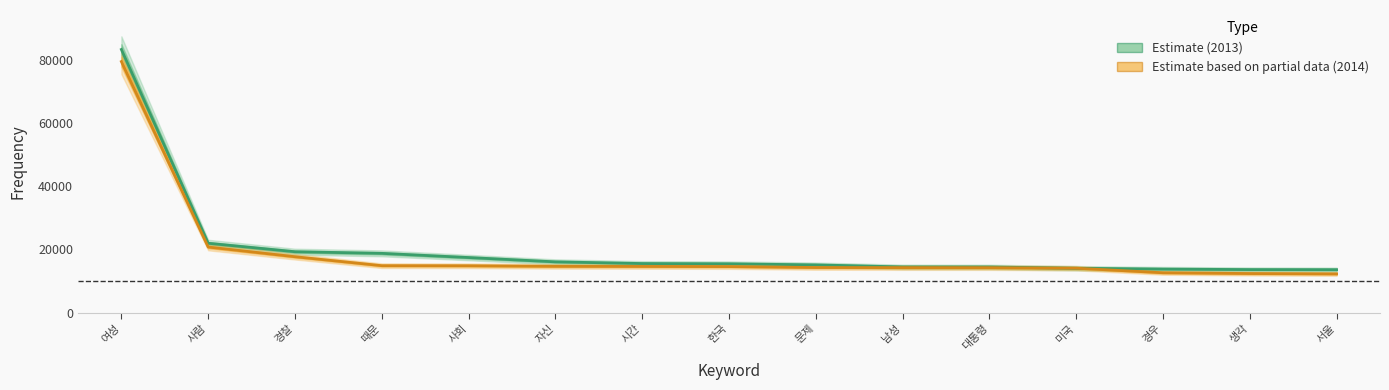

What is the total value across all series at 사람?

42688